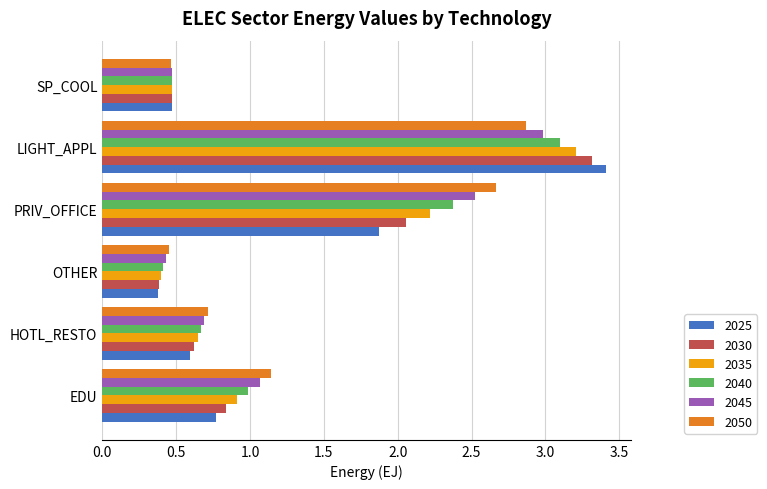

What is the total value across all series at HOTL_RESTO?

3.9